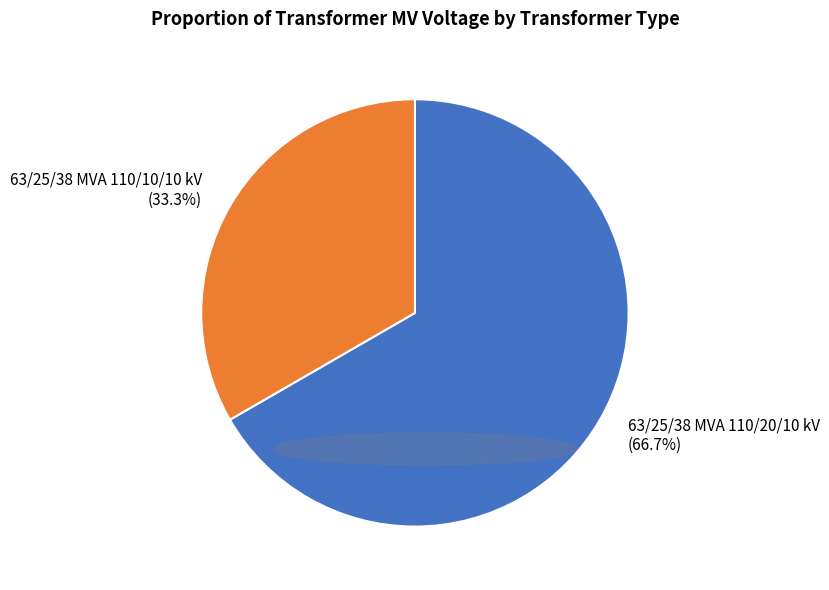

How many slices are in this pie chart?

2